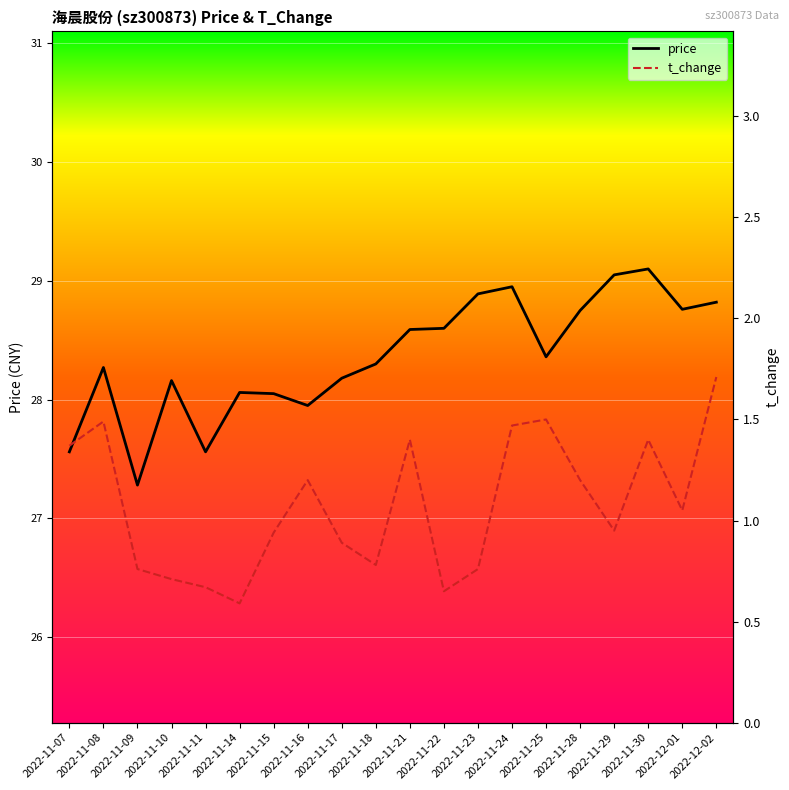

At which category is the sum across all series the highest?

2022-12-02